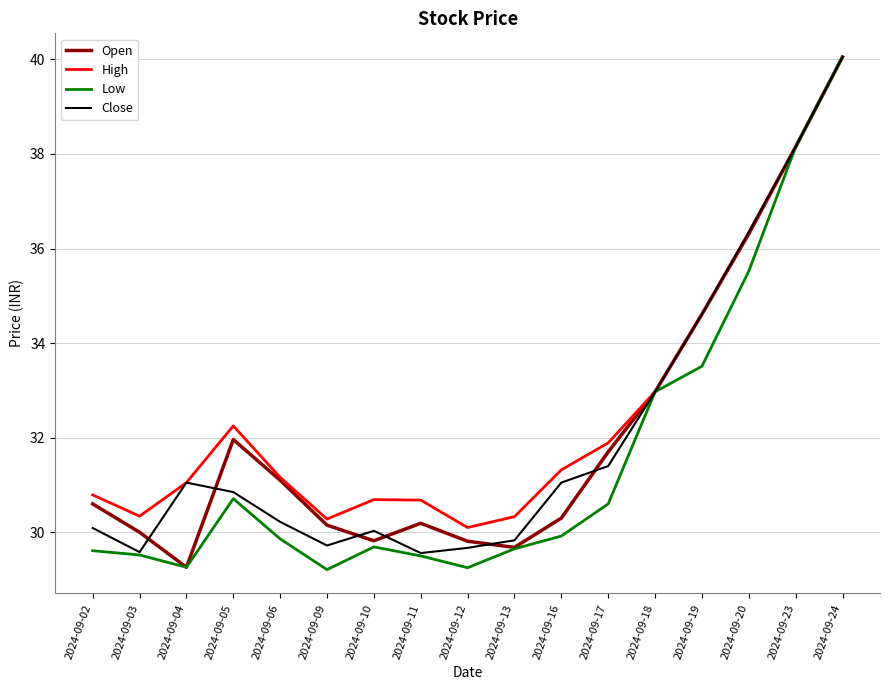

How many interior local valleys does the Open series have?

3